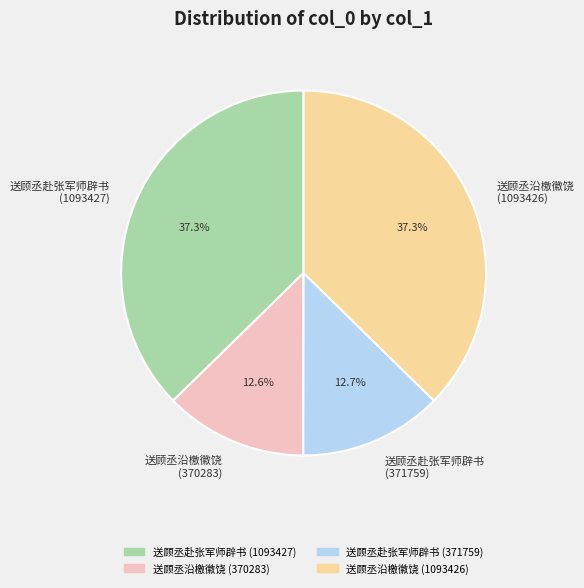

True or false: 送顾丞沿檄徽饶 (1093426) accounts for 26% of the total.

False